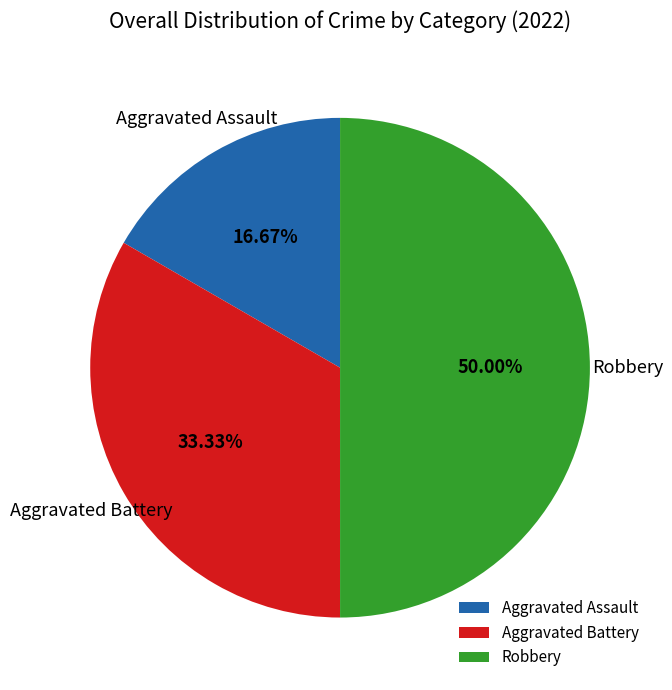

Is it true that Aggravated Assault is 11% of the pie?

False